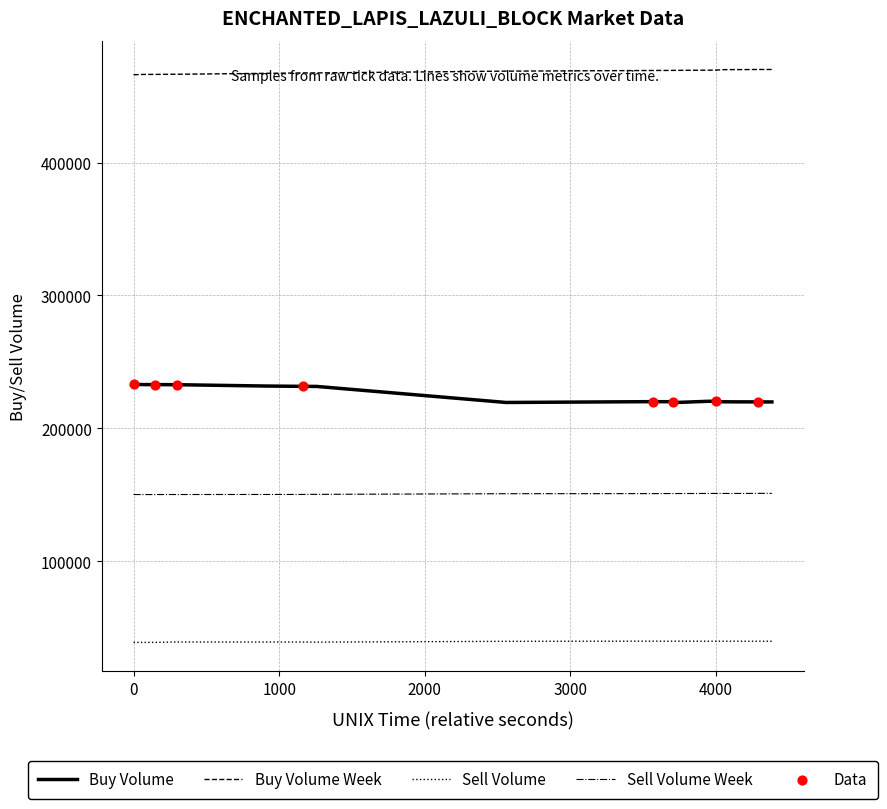

Which series contains the highest Y value?

Buy Volume Week